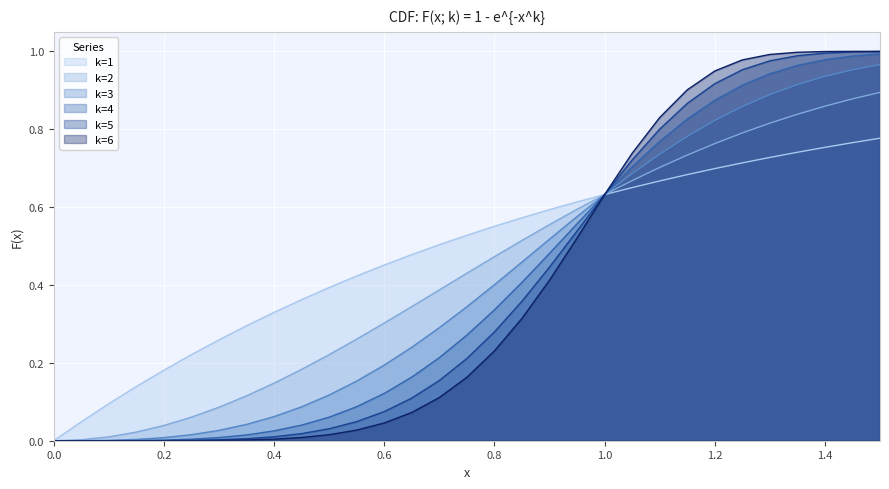

Which series has the largest total across all categories?

k=1